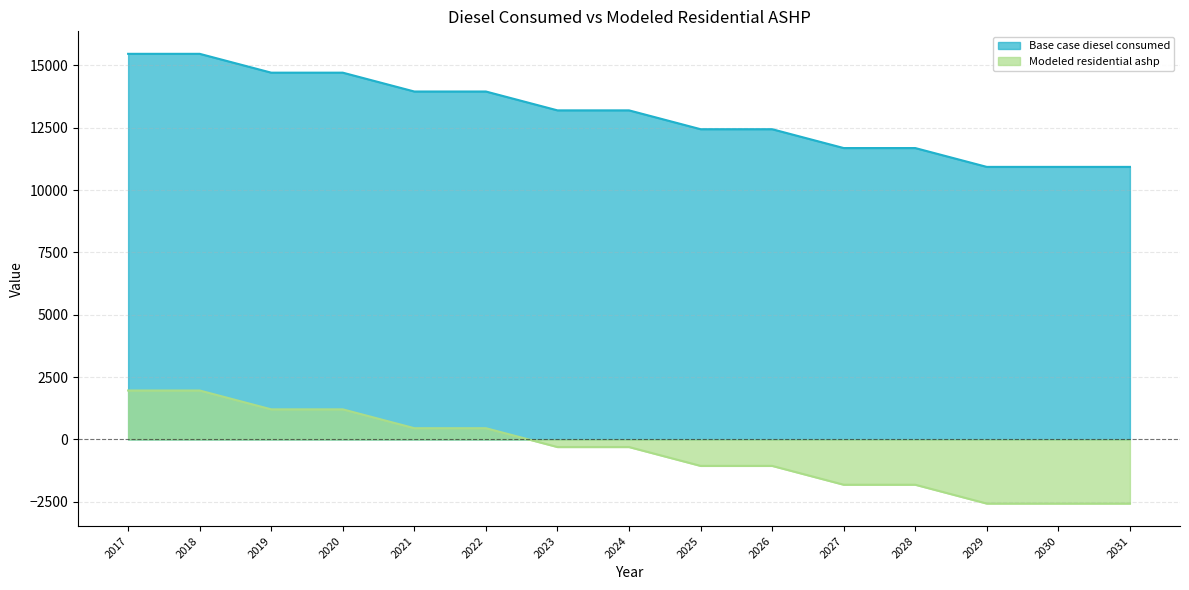

What is the maximum value shown in the chart?

15466.0